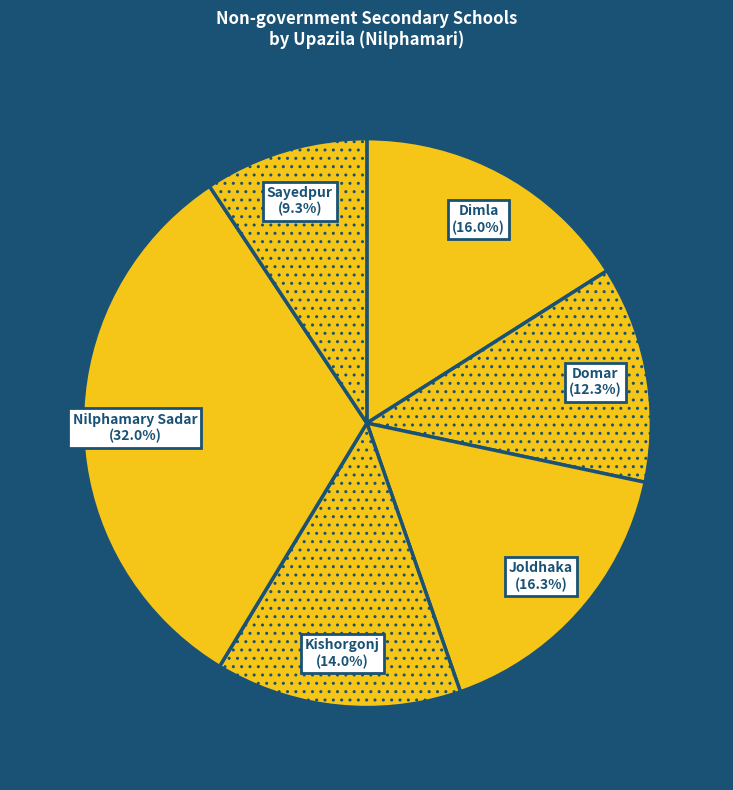

To the nearest percent, what is the difference between the largest and smallest slice percentages?

23%